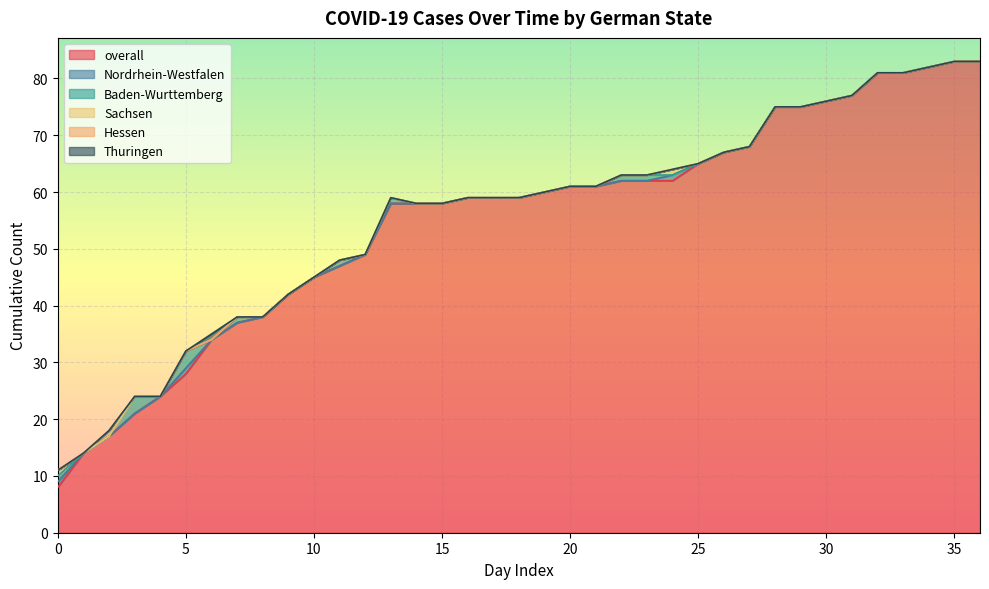

What is the sum of the overall values at 25 and 14?

123